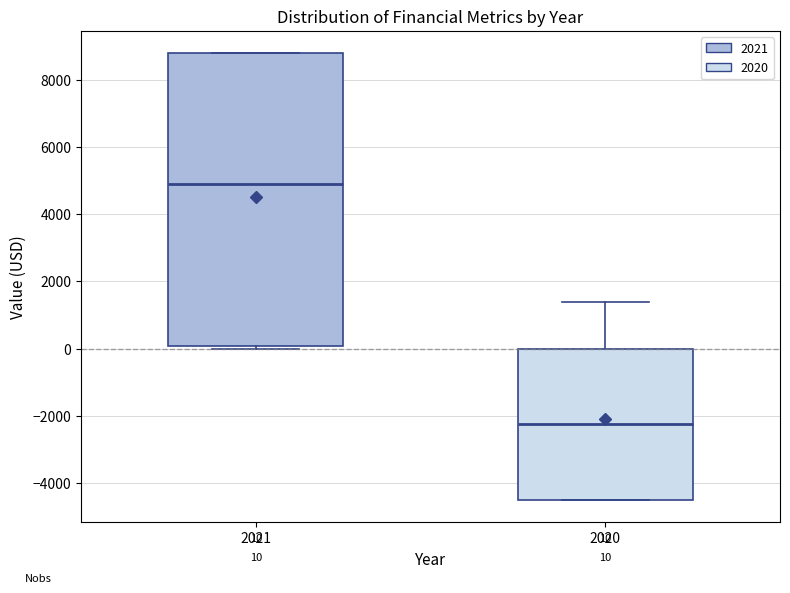

Comparing the boxes themselves (not the whiskers), which one is the tallest?

2021